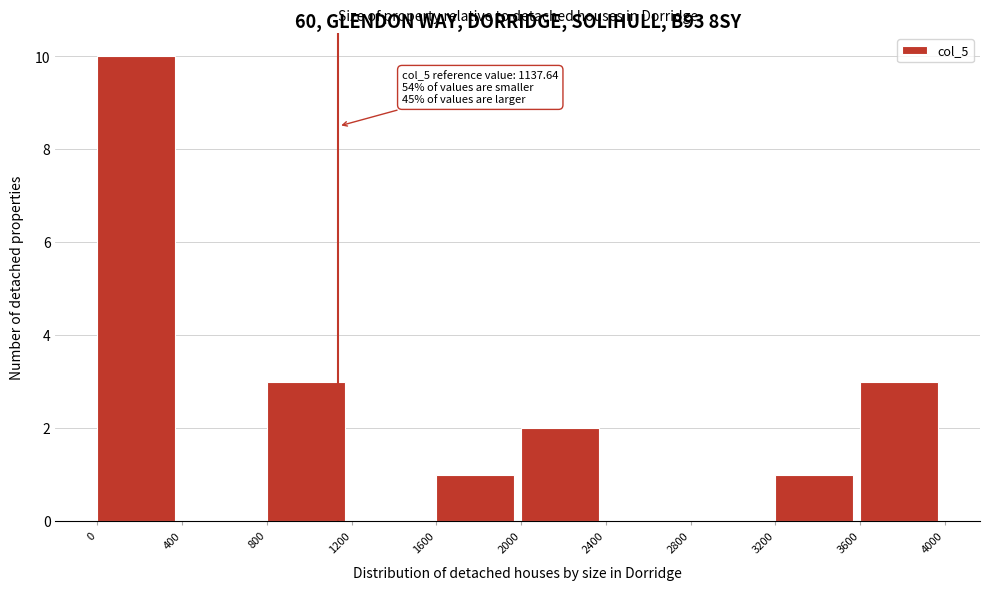

Which range on the x-axis has the tallest bar?

0 to 400